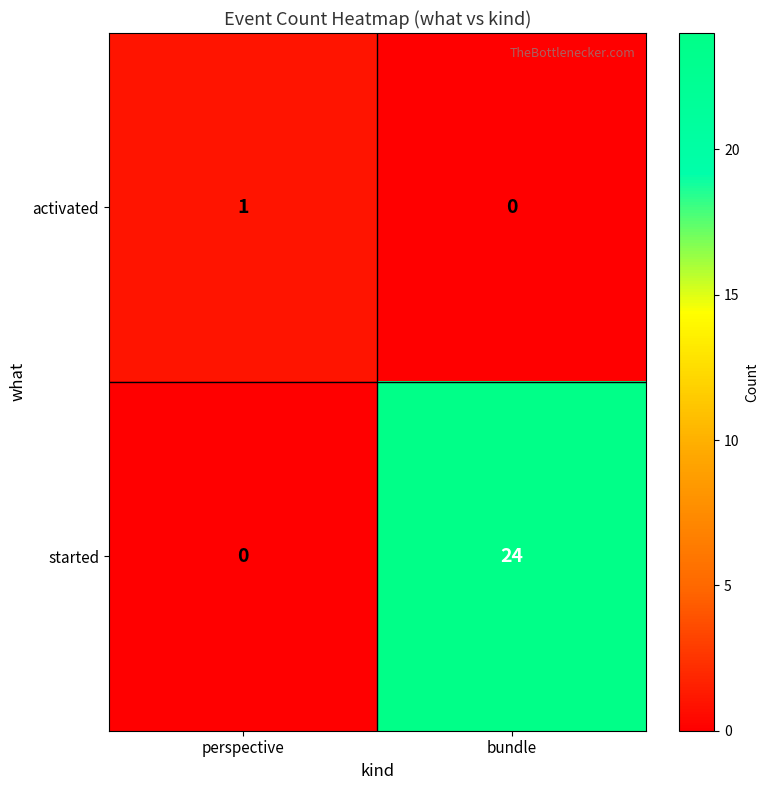

List the series in order of their overall mean, highest first.

started, activated